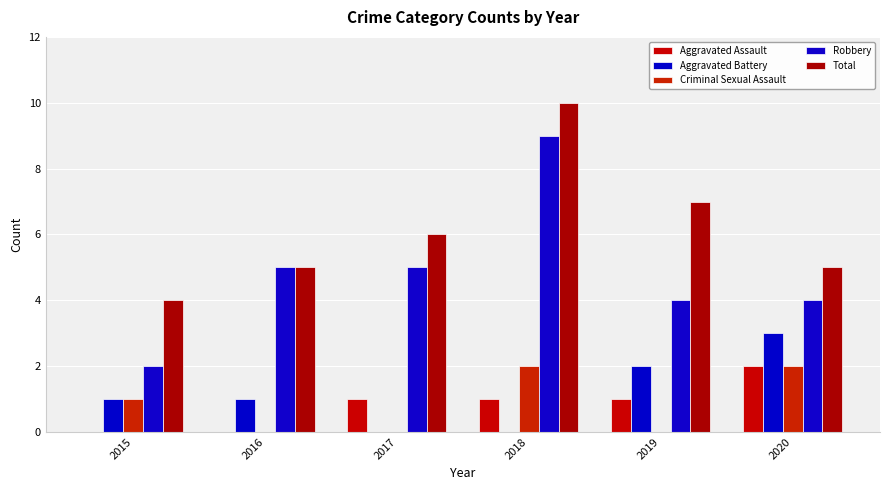

Count the Robbery values in the range 4 to 5.

4